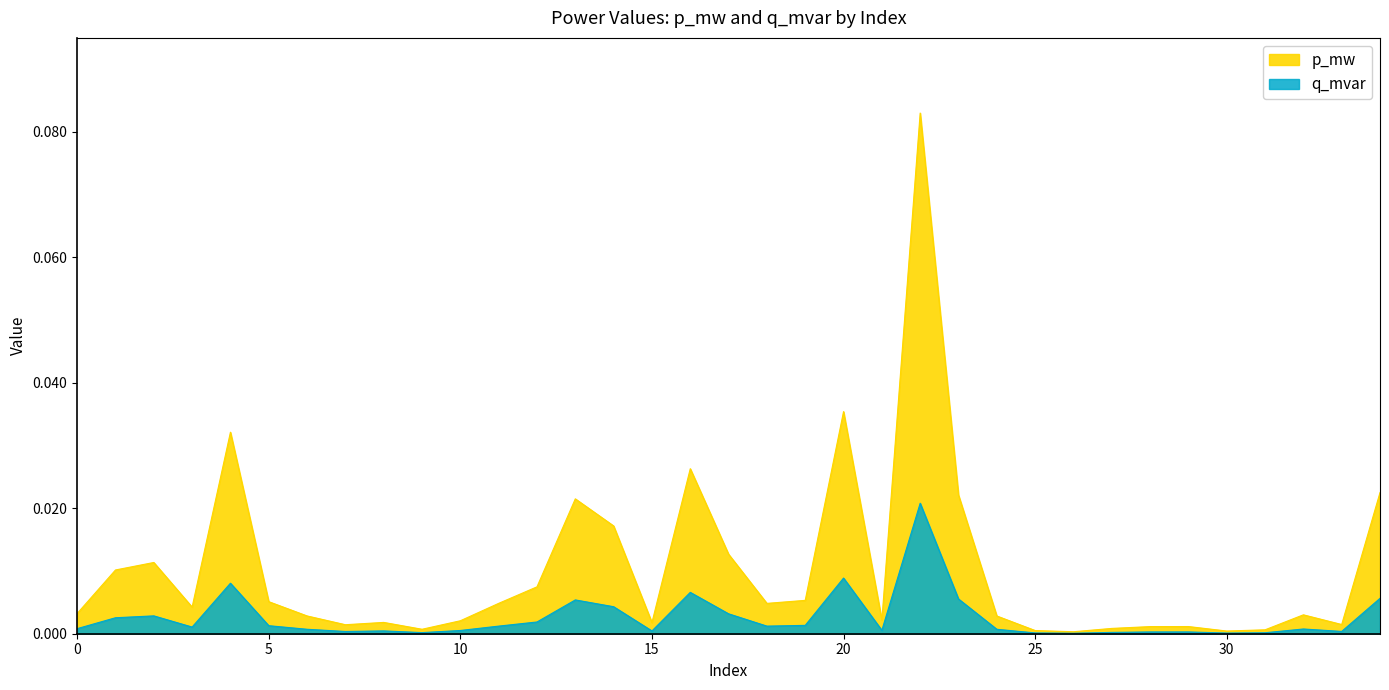

List the series in order of their overall mean, highest first.

p_mw, q_mvar